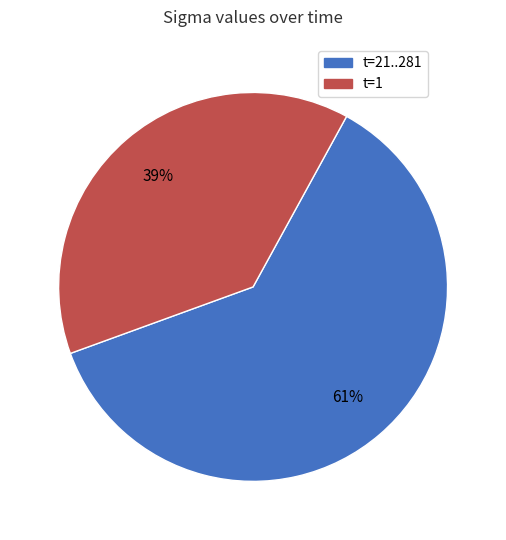

Which category has the smallest portion of the pie?

t=1